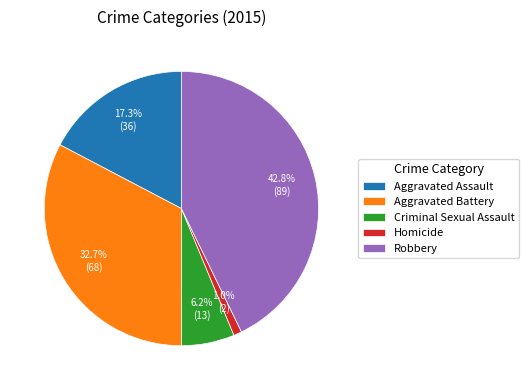

Do Robbery and Homicide together represent more than half of the pie?

No